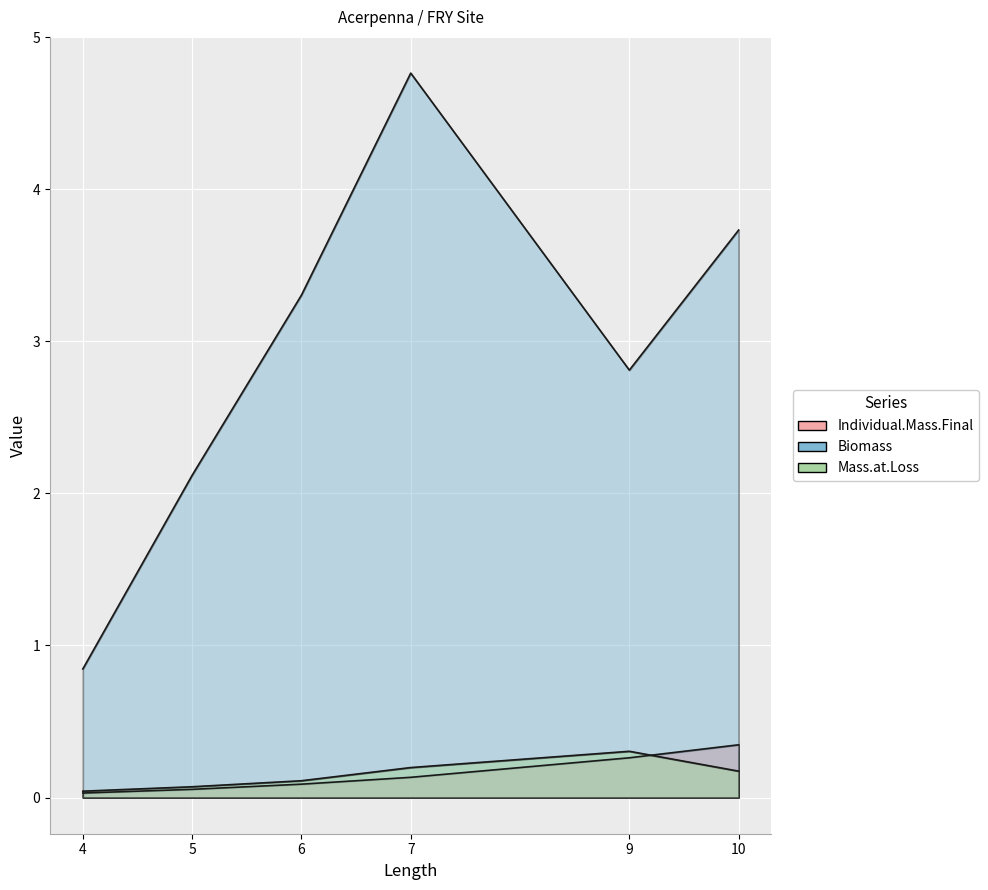

Count the Mass.at.Loss values in the range 0 to 1.

6